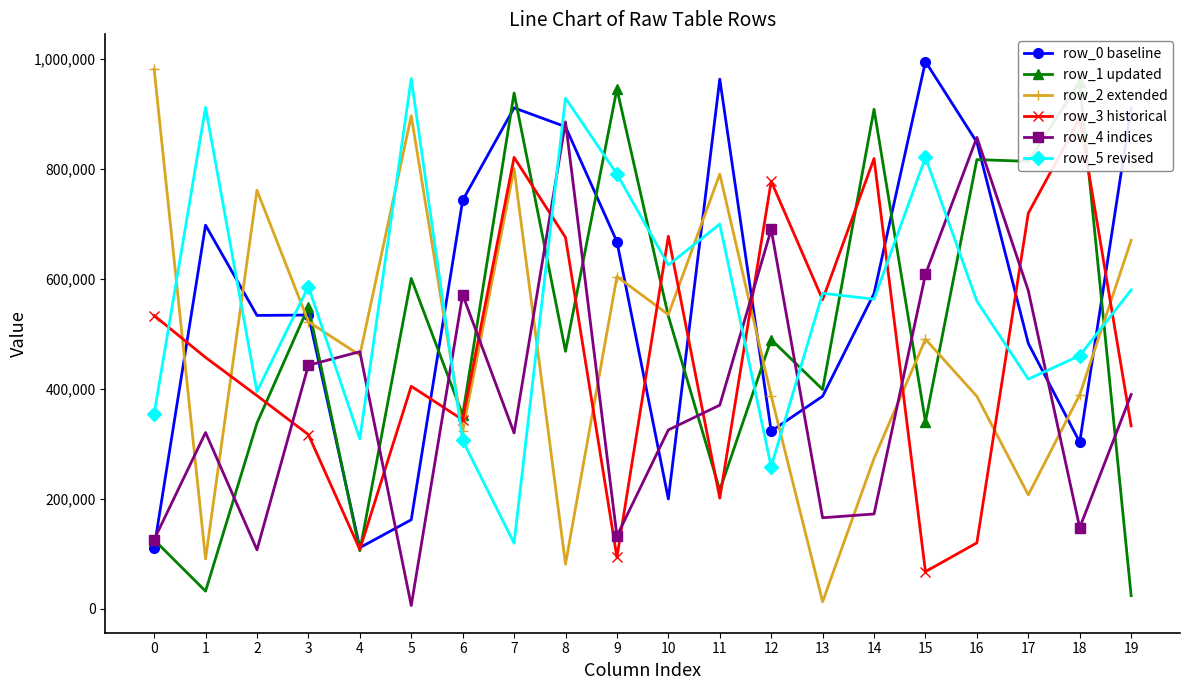

How many values in the row_1 updated series exceed 489146?

9